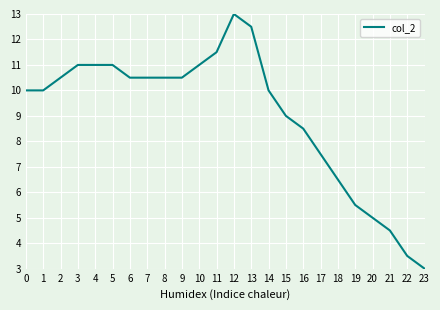

The chart shows a value of 1.8 at 22. True or false?

False